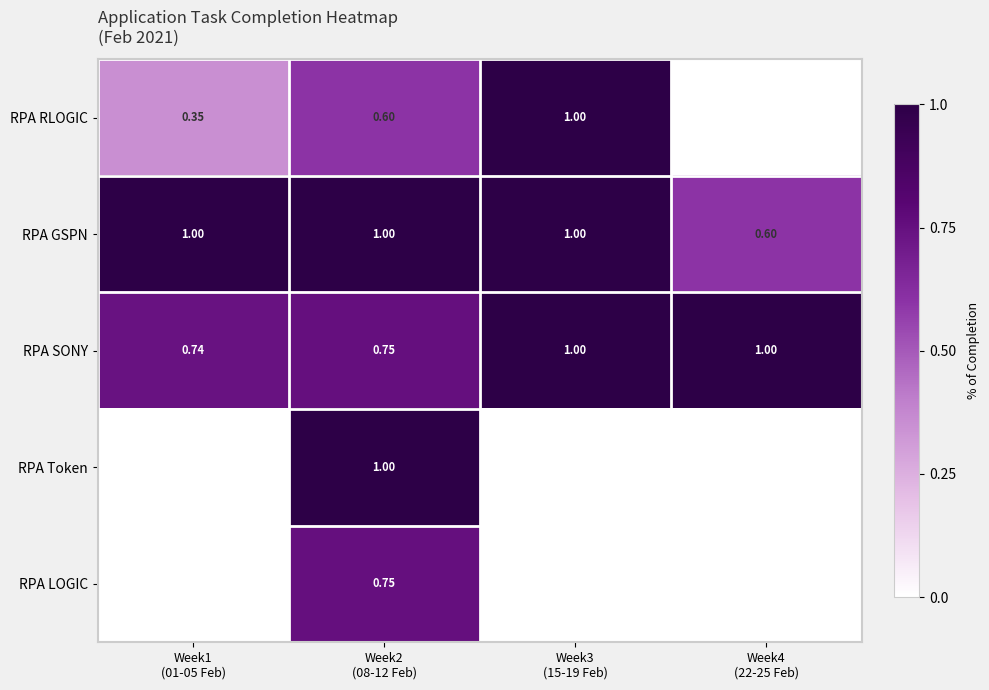

Between Week3
(15-19 Feb) and Week2
(08-12 Feb), which is larger?

Week3
(15-19 Feb)